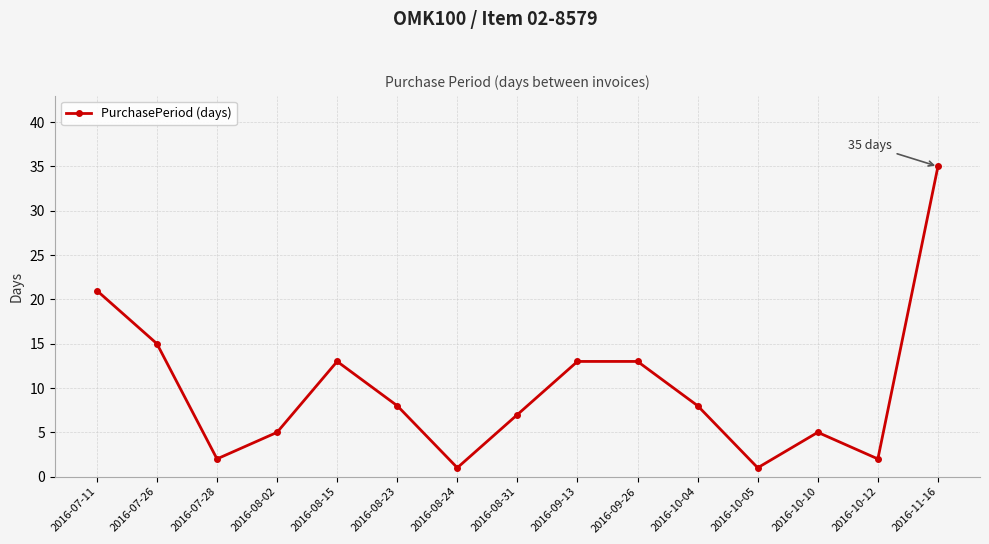

What is the change in value from 2016-08-02 to 2016-10-12?

-3